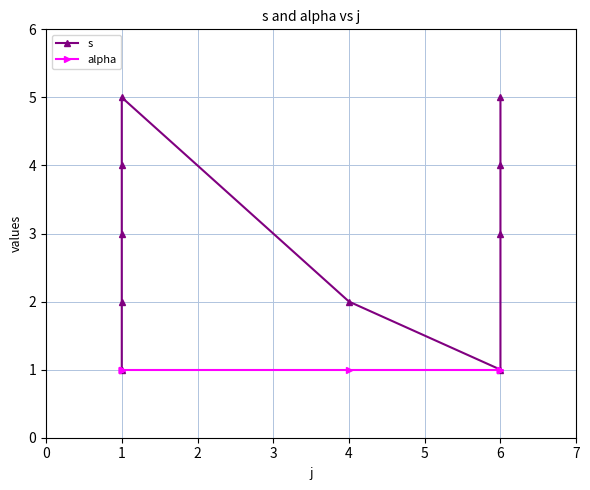

True or false: alpha and s intersect in this chart.

False